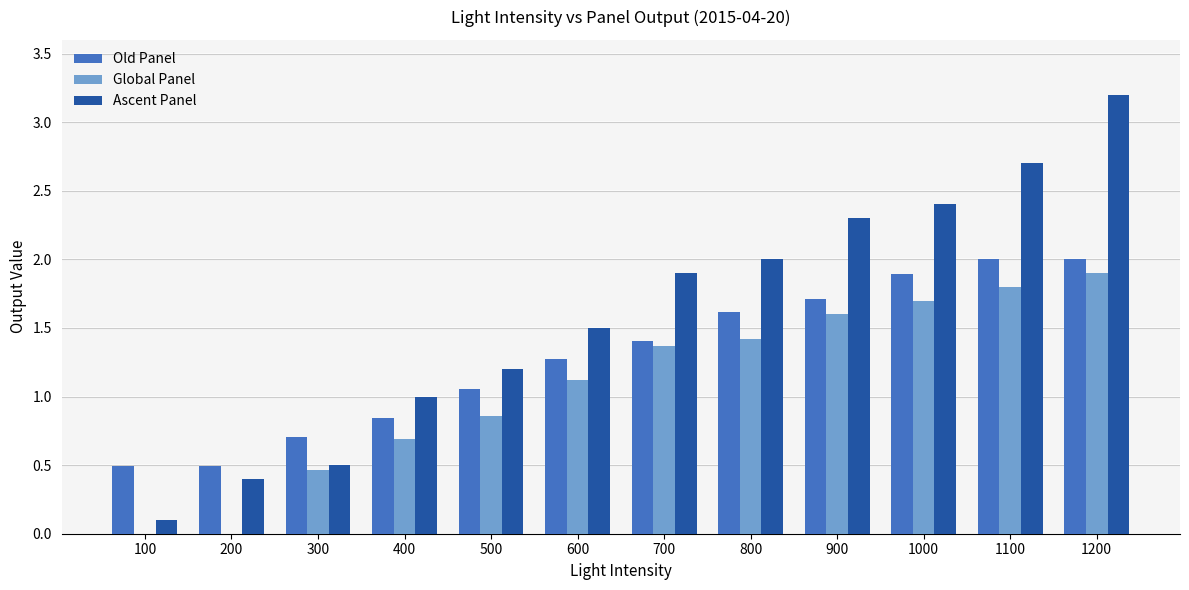

How many groups of bars are there?

12